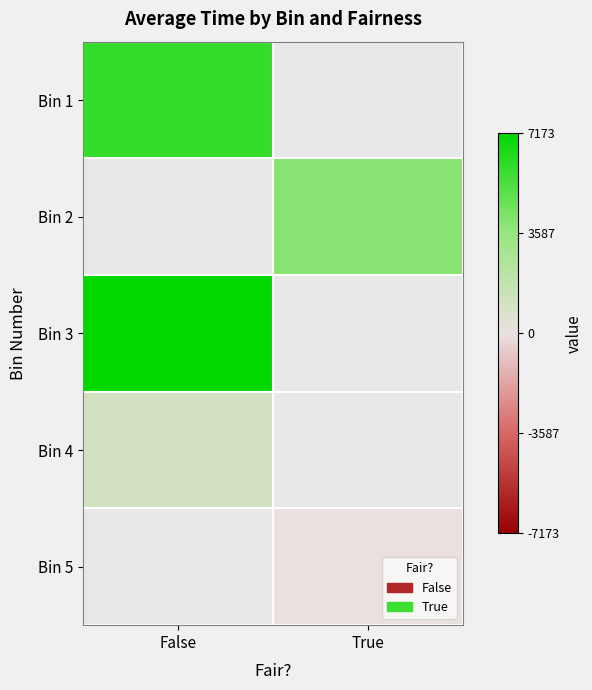

Which category has the lowest value in the Bin 3 series?

False